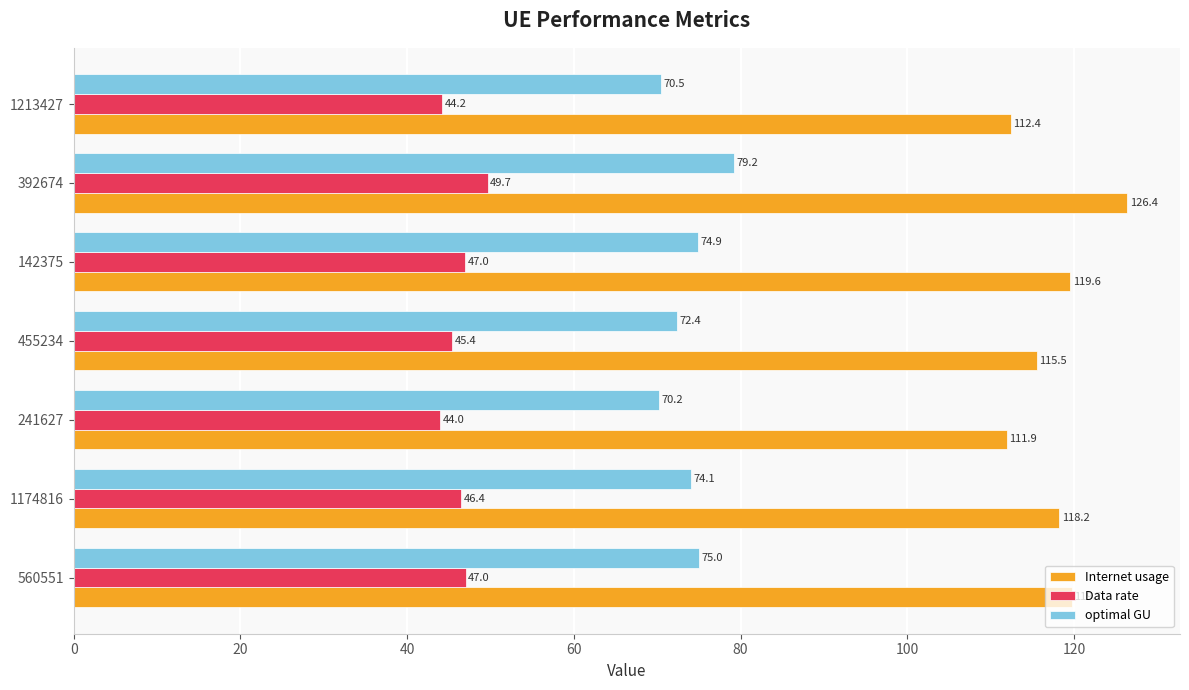

How many categories are shown in the chart?

7